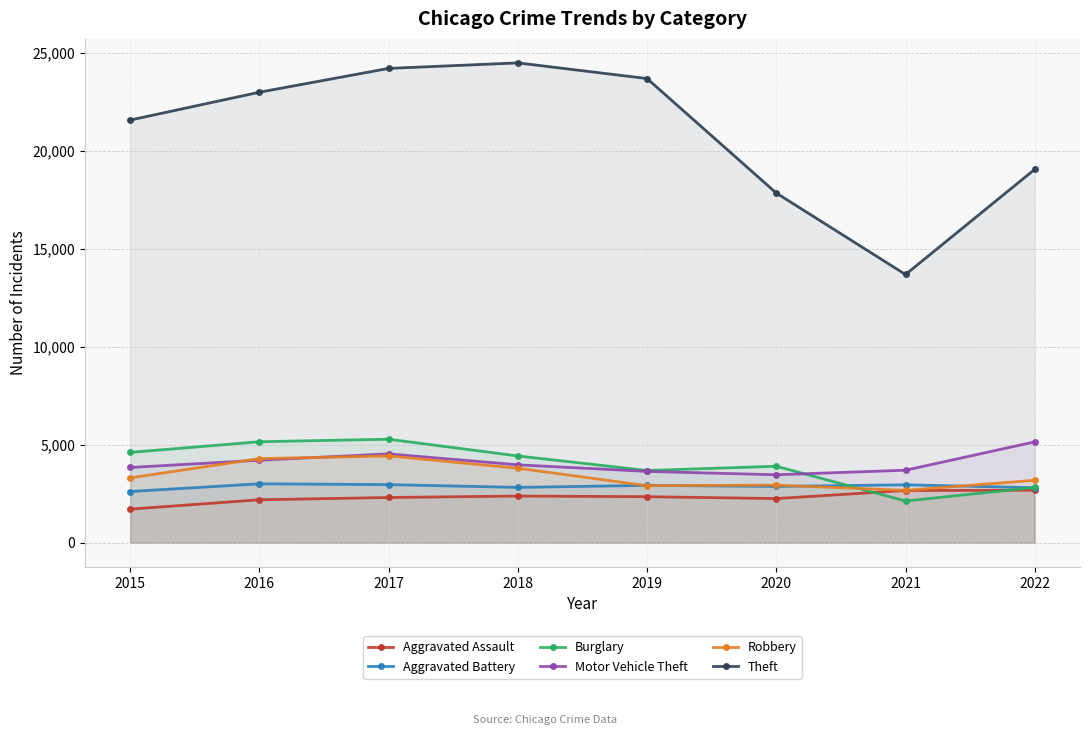

True or false: Motor Vehicle Theft and Aggravated Battery intersect in this chart.

False